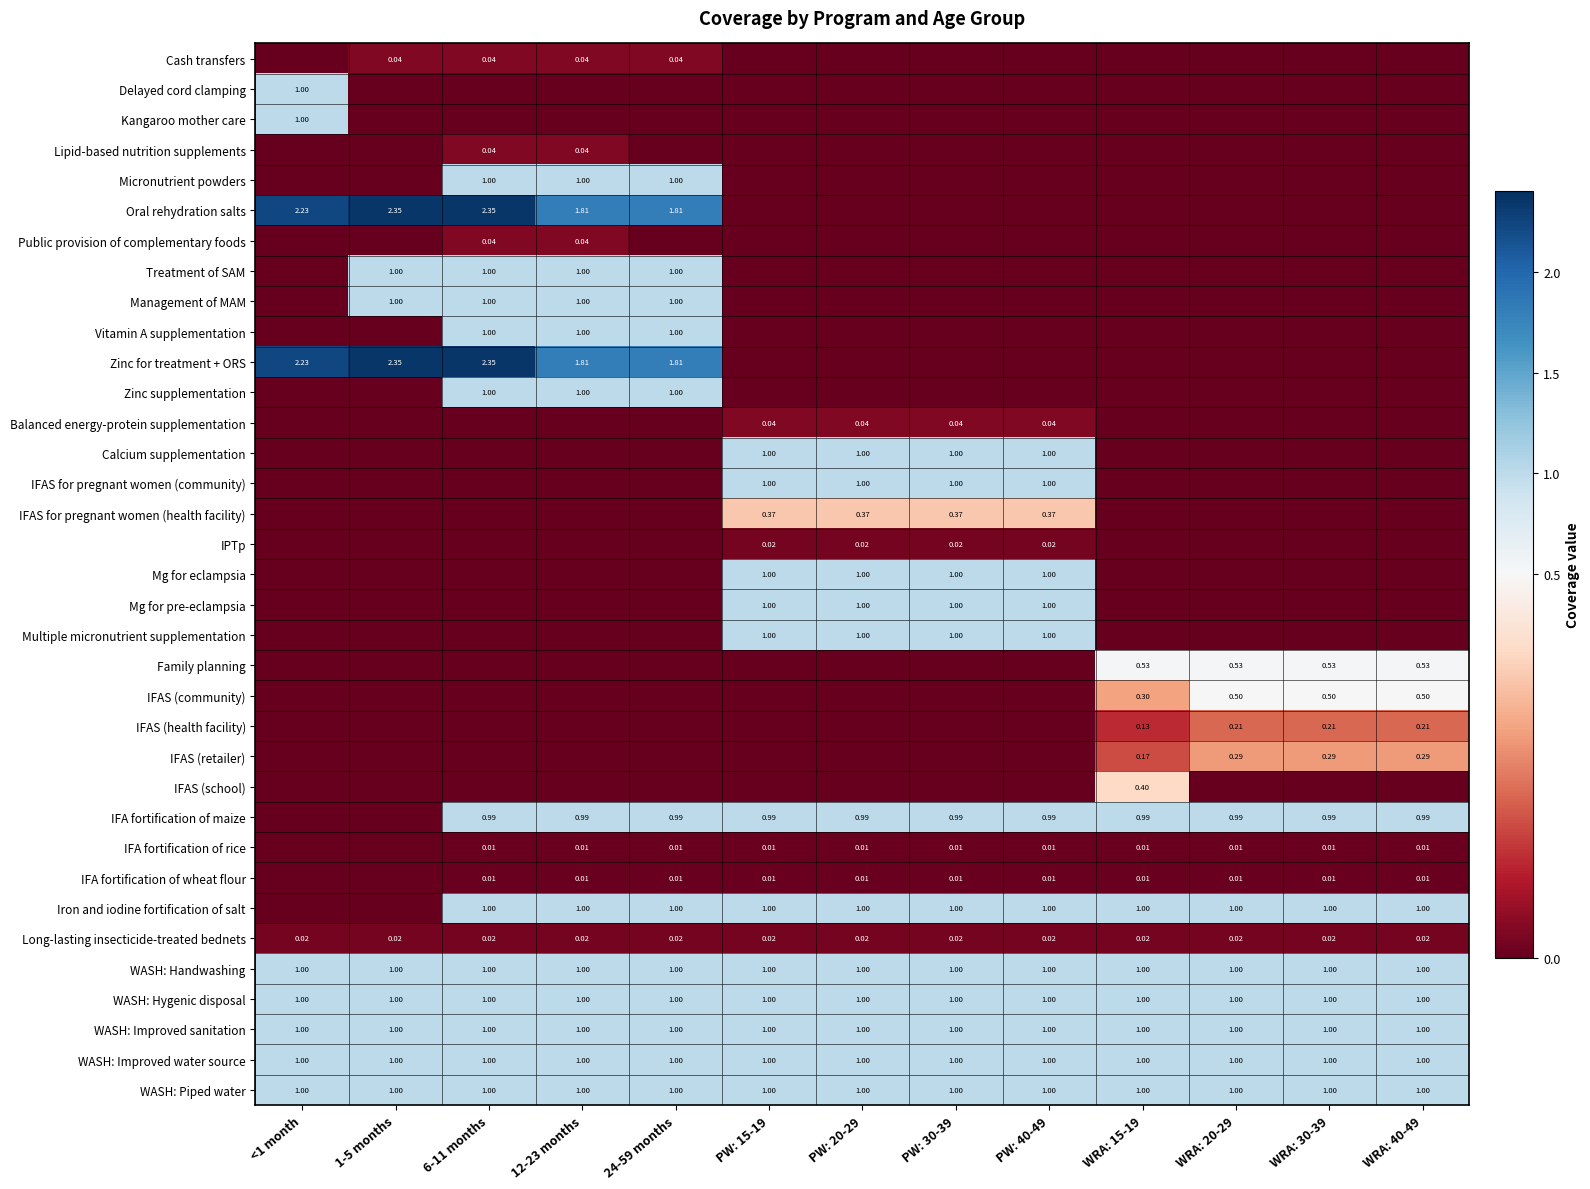

Which series changed the most between 1-5 months and PW: 30-39?

Oral rehydration salts